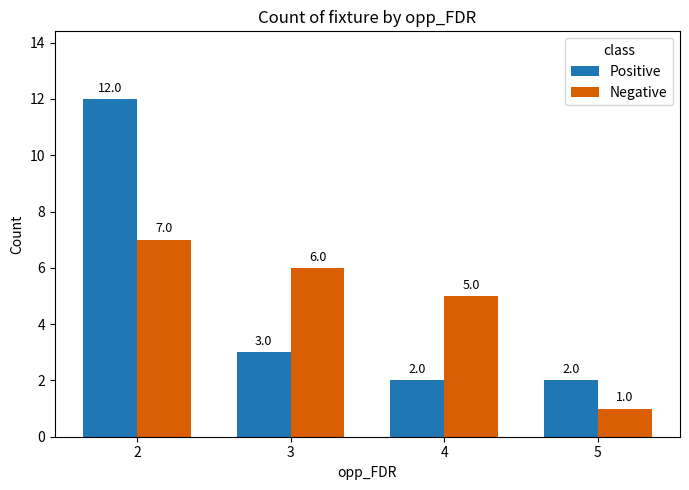

Which label corresponds to the smallest value in the chart?

5